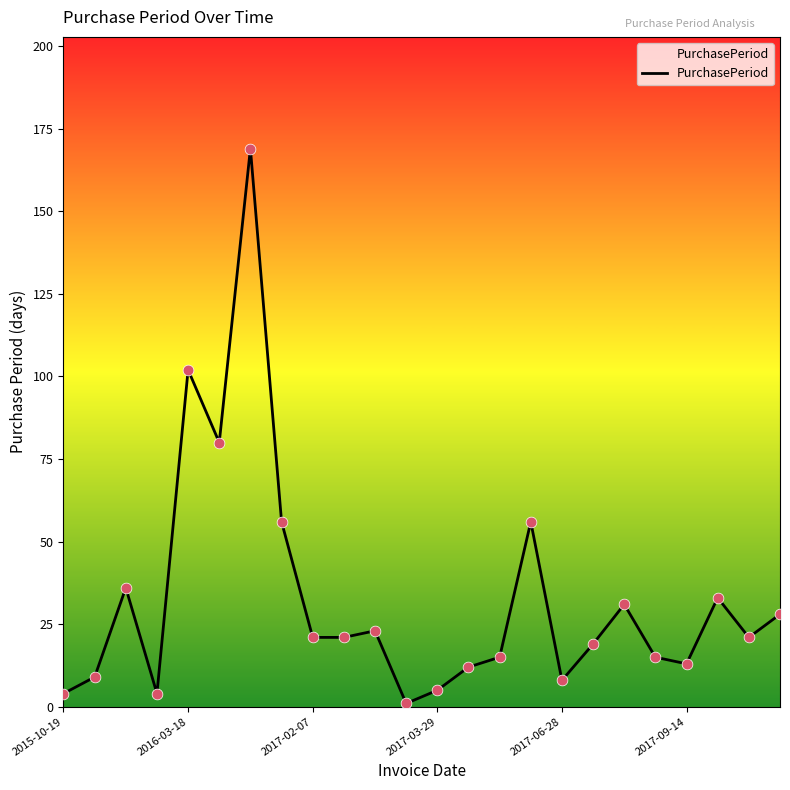

What is the difference between the maximum and minimum values?

168